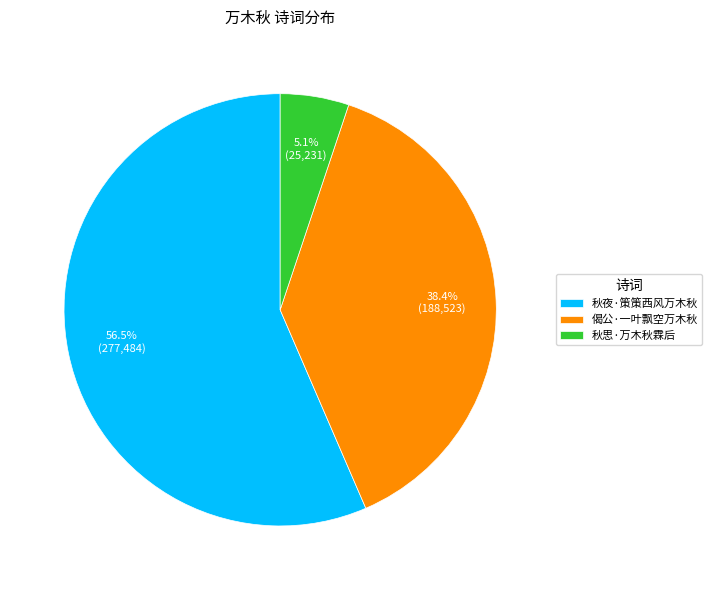

What percentage is NOT represented by 秋夜·策策西风万木秋?

43.5%